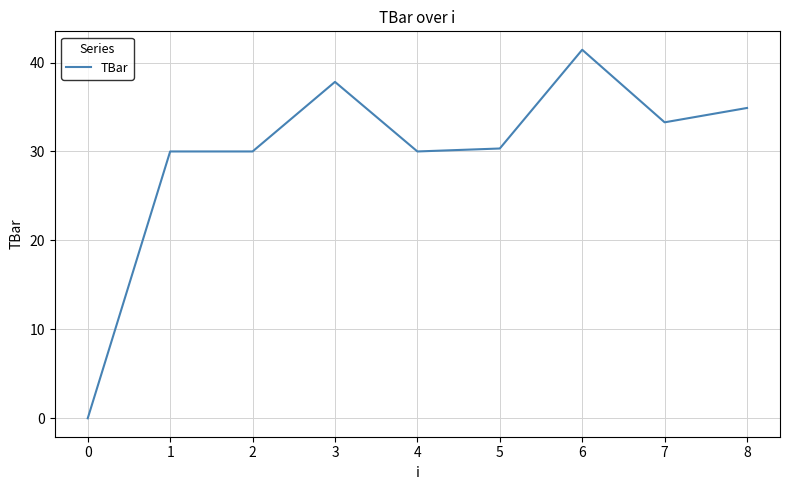

The chart shows a value of 55.8 at 6. True or false?

False